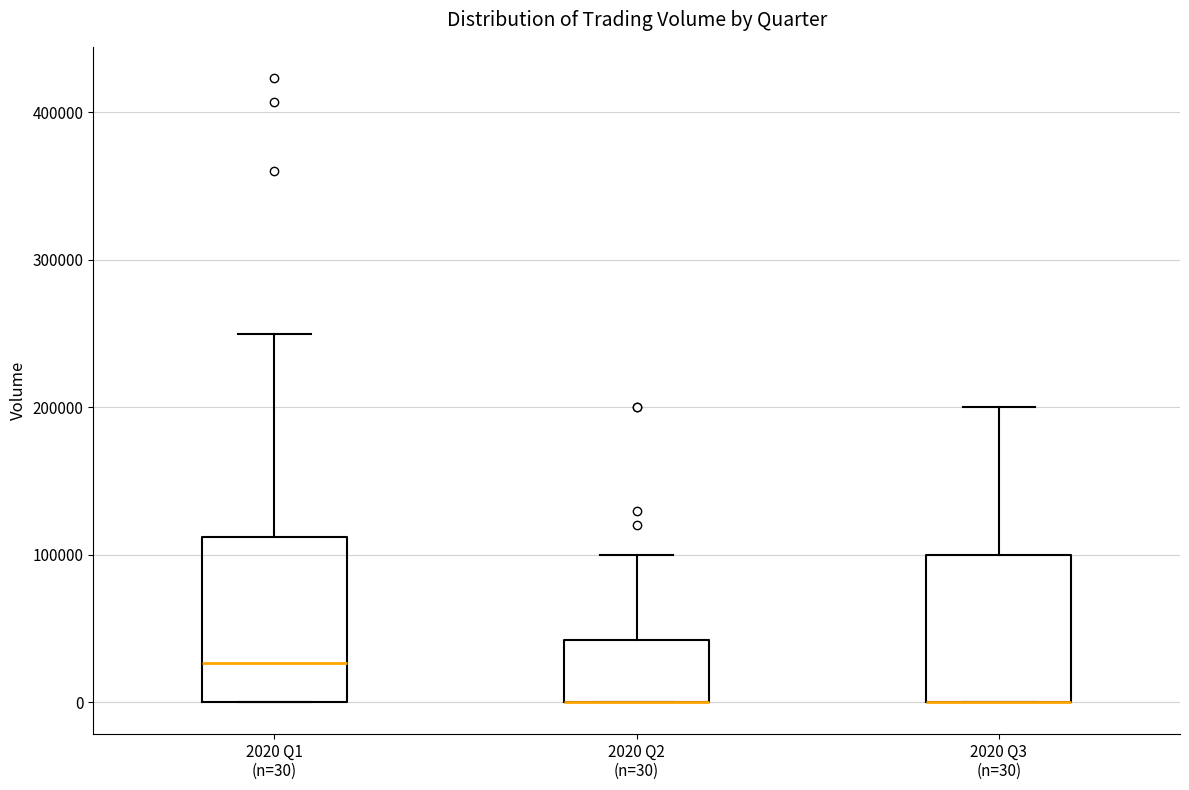

Comparing the boxes themselves (not the whiskers), which one is the tallest?

2020 Q1 (n=30)